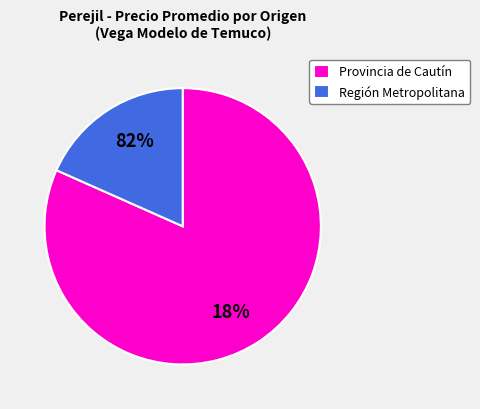

Is the sum of 23 and 13 greater than half?

No